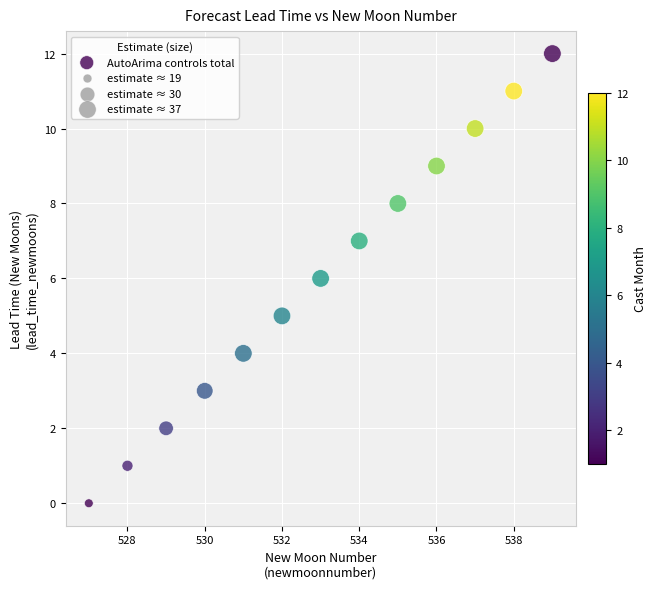

What is the range of Y values (max minus min)?

12